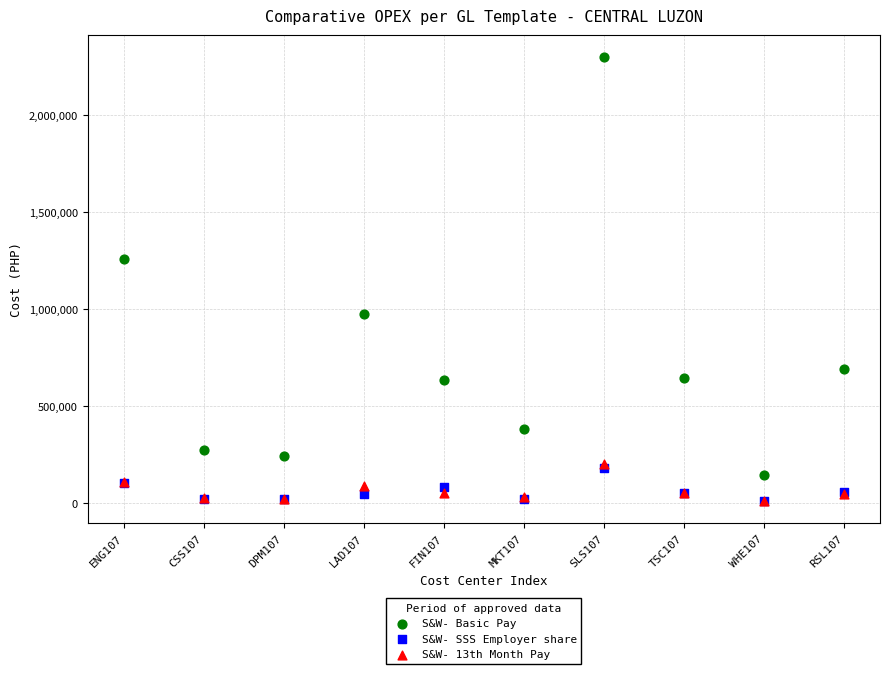

Which series has the widest spread of Y values?

S&W- Basic Pay